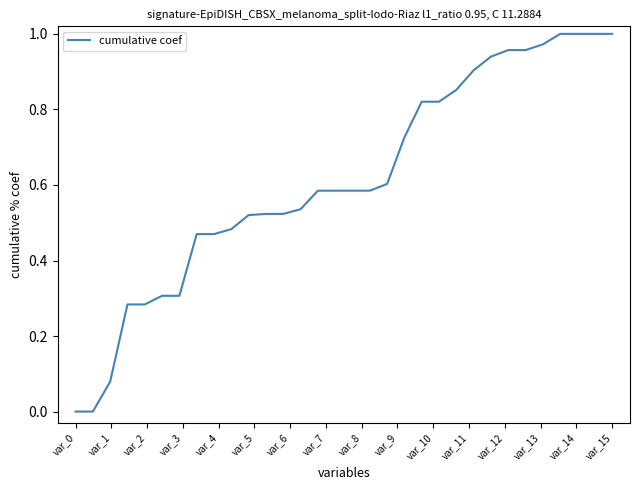

Does the chart display data point markers on the line(s)?

No